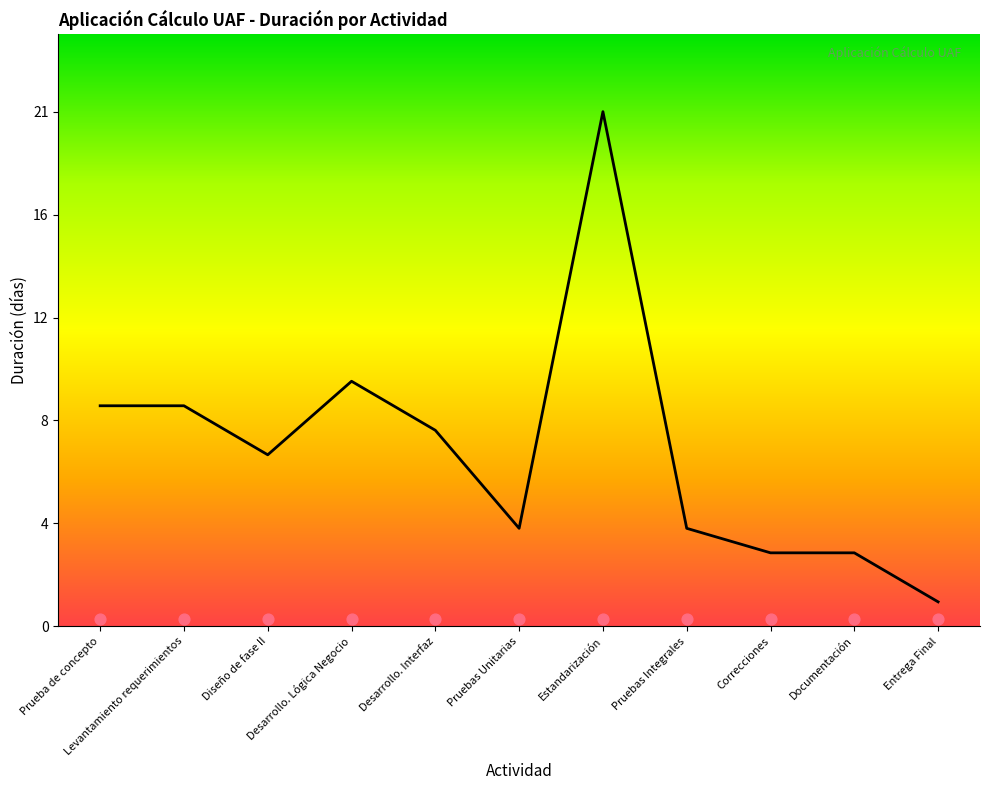

What is the ratio of the value at Desarrollo. Interfaz to the value at Diseño de fase II?

1.1